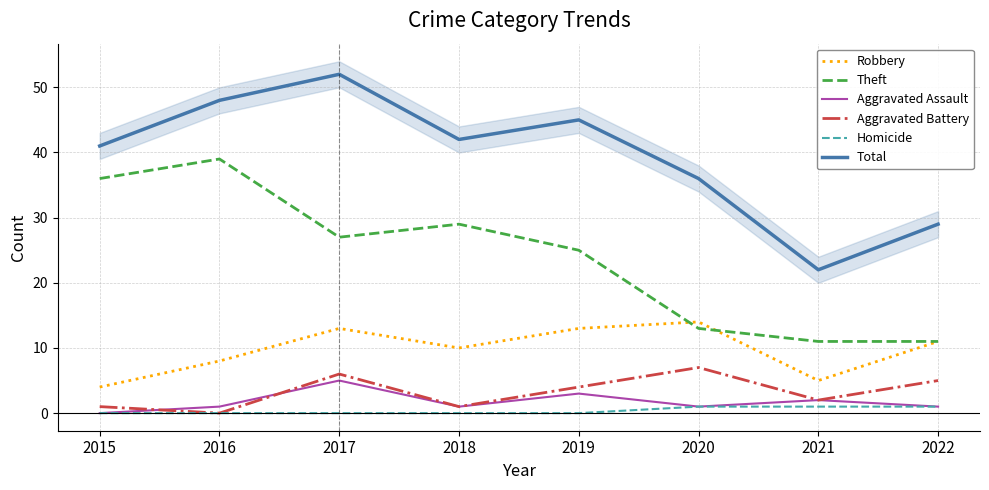

At which category does Robbery reach its first local valley?

2018